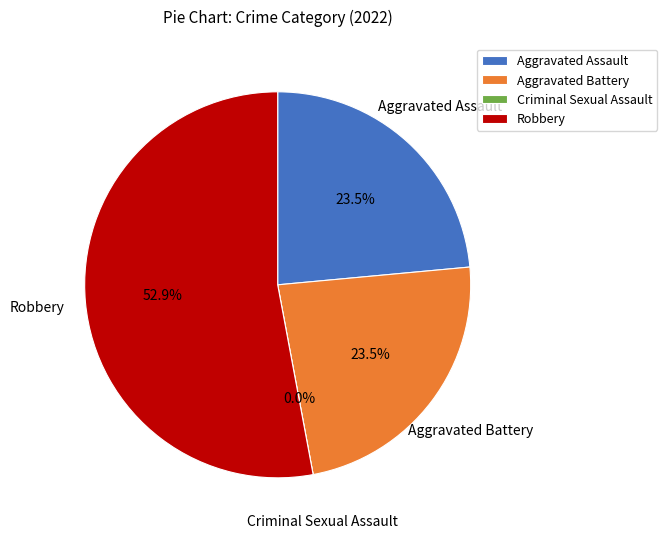

How many slices are in this pie chart?

4